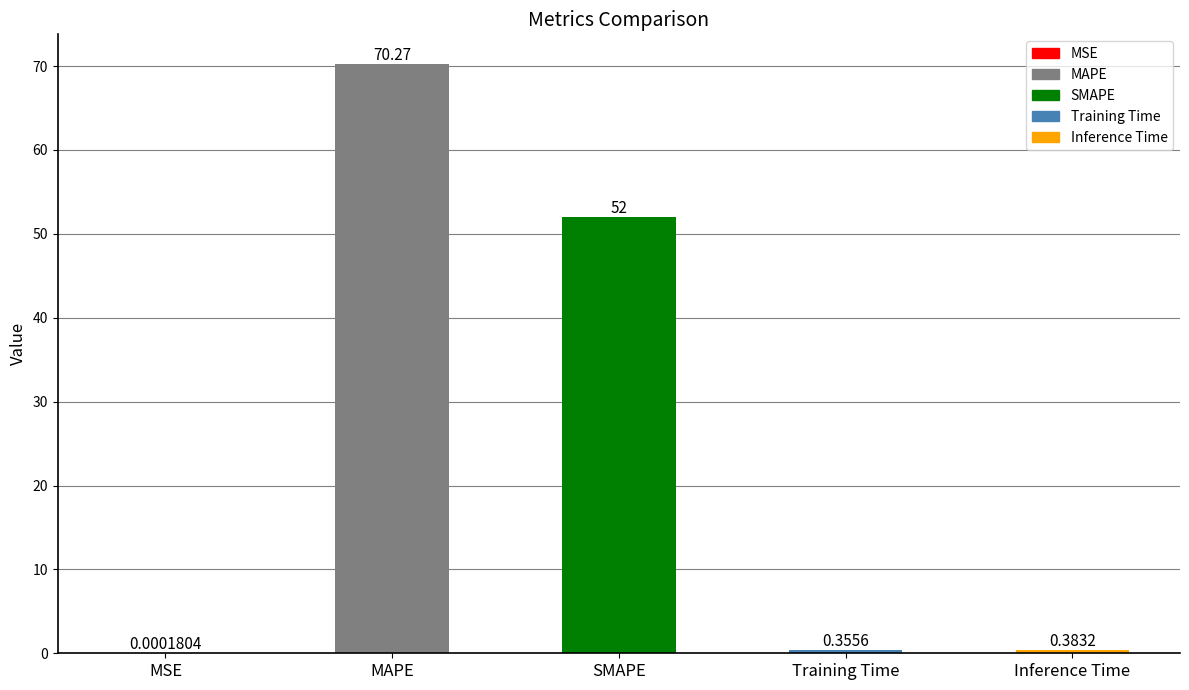

Count the number of data series in this chart.

1